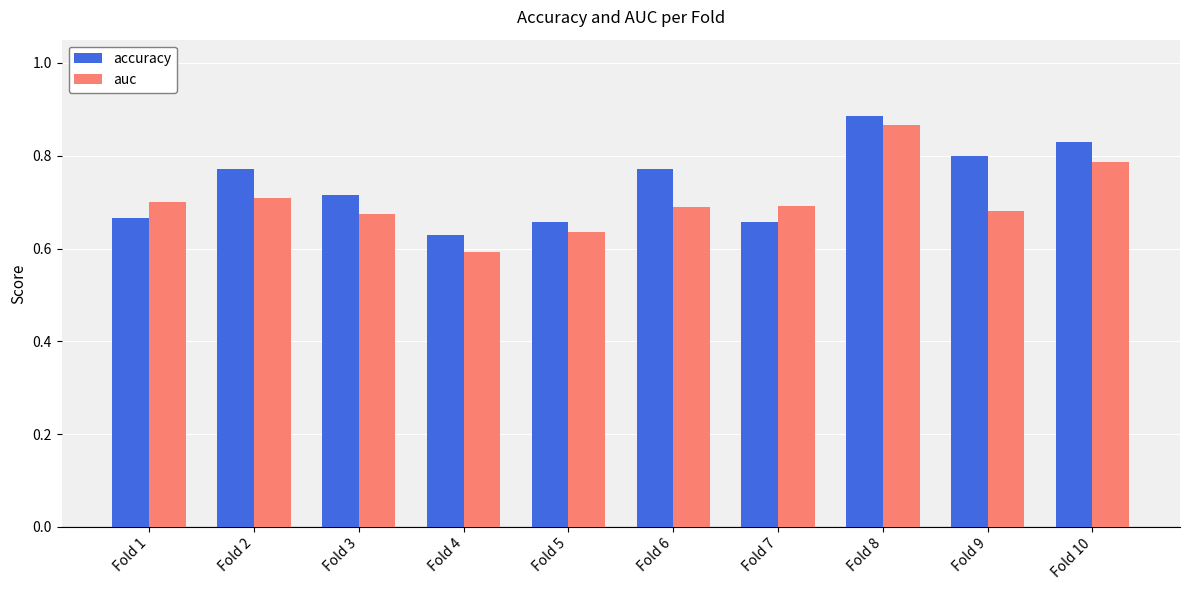

Which category has the lowest value in the accuracy series?

Fold 4